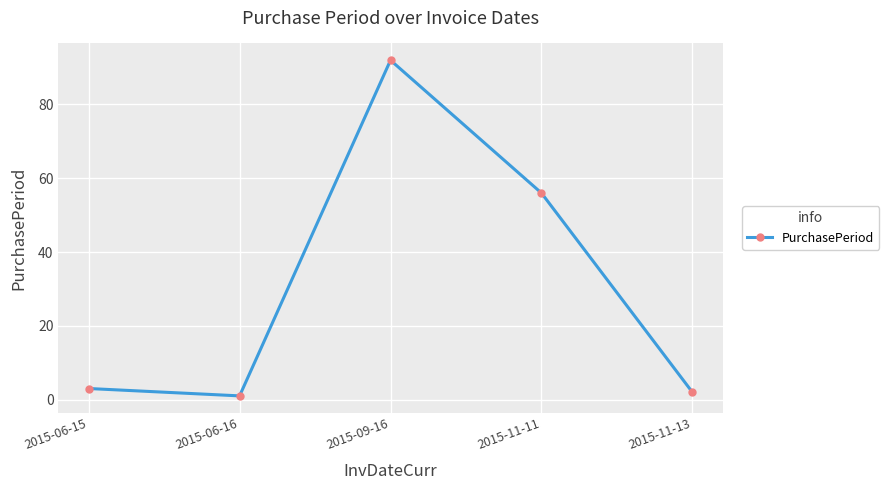

Reading left to right, transcribe all the data shown in this chart.

2015-06-15=3	2015-06-16=1	2015-09-16=92	2015-11-11=56	2015-11-13=2